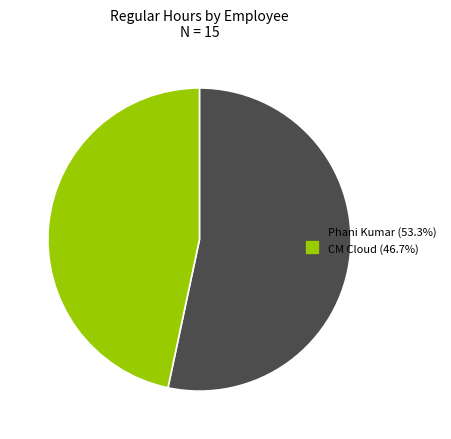

Rank the categories by value from lowest to highest.

CM Cloud, Phani Kumar